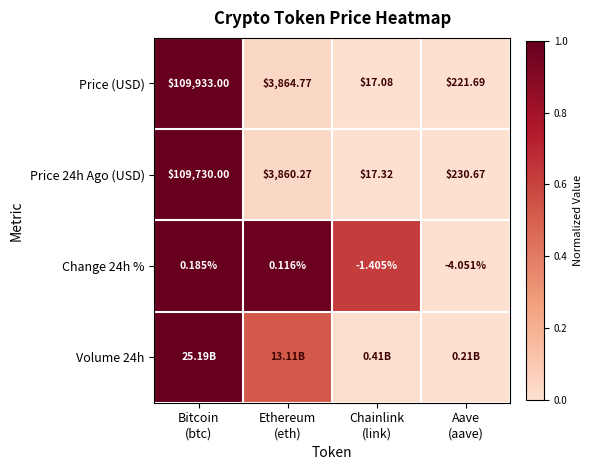

How many negative values does the Change 24h % series have?

2